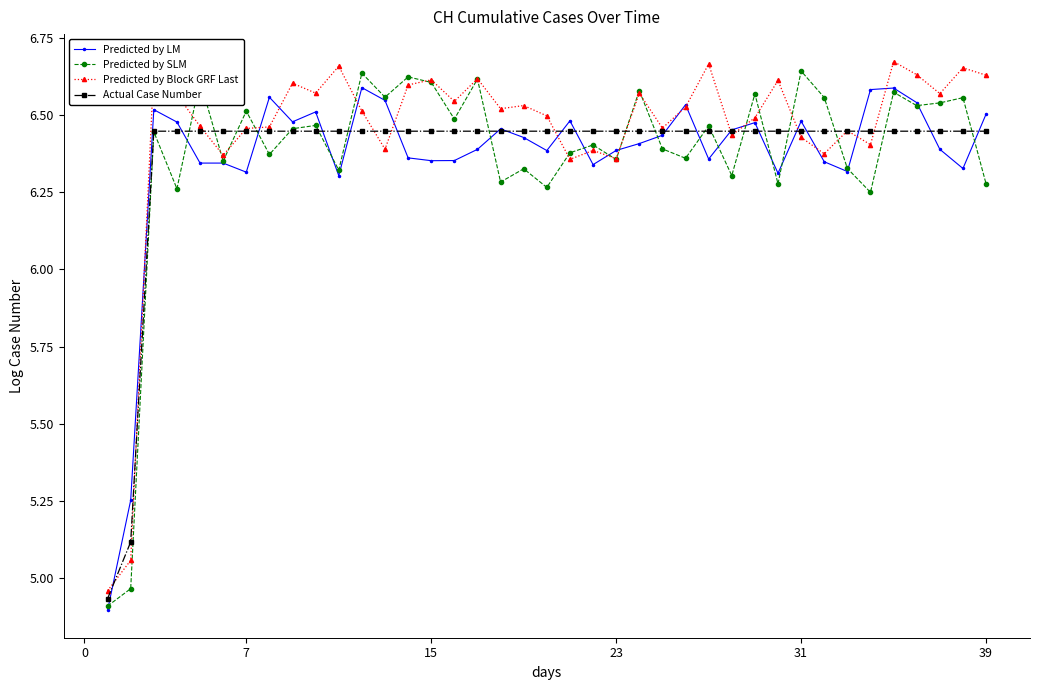

How many series are shown in this chart?

4